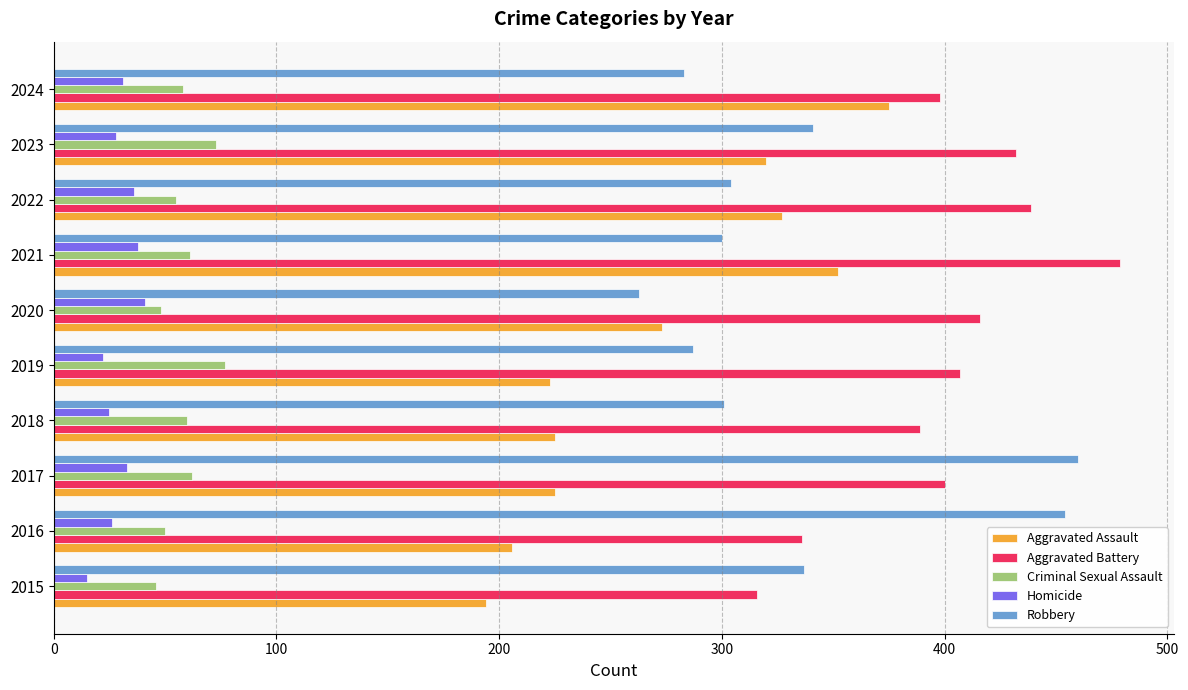

True or false: Criminal Sexual Assault has a value of 60 at 2018.

True